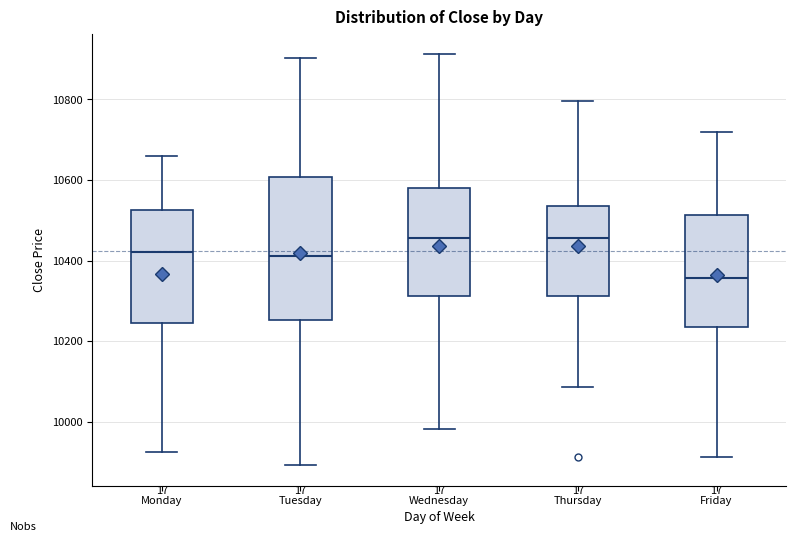

Which box is the tallest, from its lower edge to its upper edge?

Tuesday